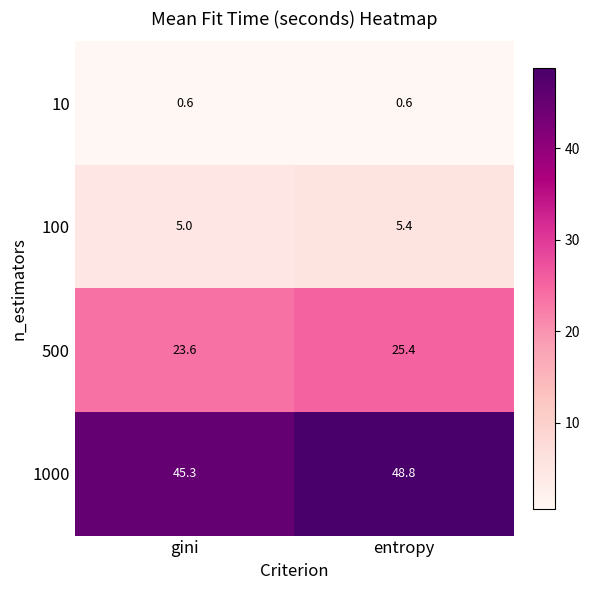

What is the difference between the 1000 values at entropy and gini?

3.5